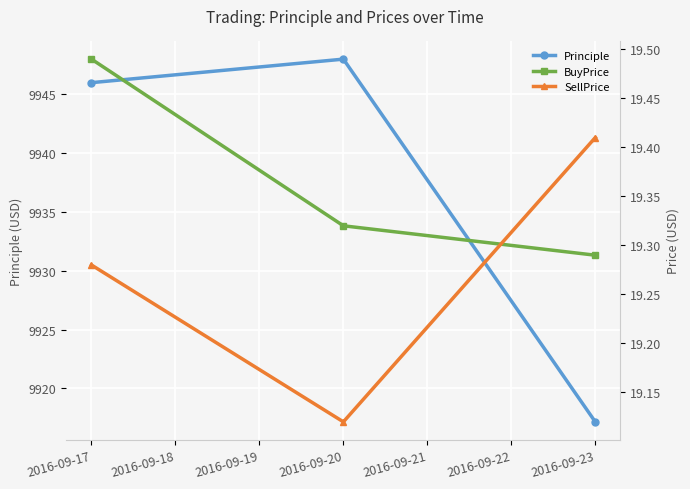

At how many categories does at least one series exceed 843?

3